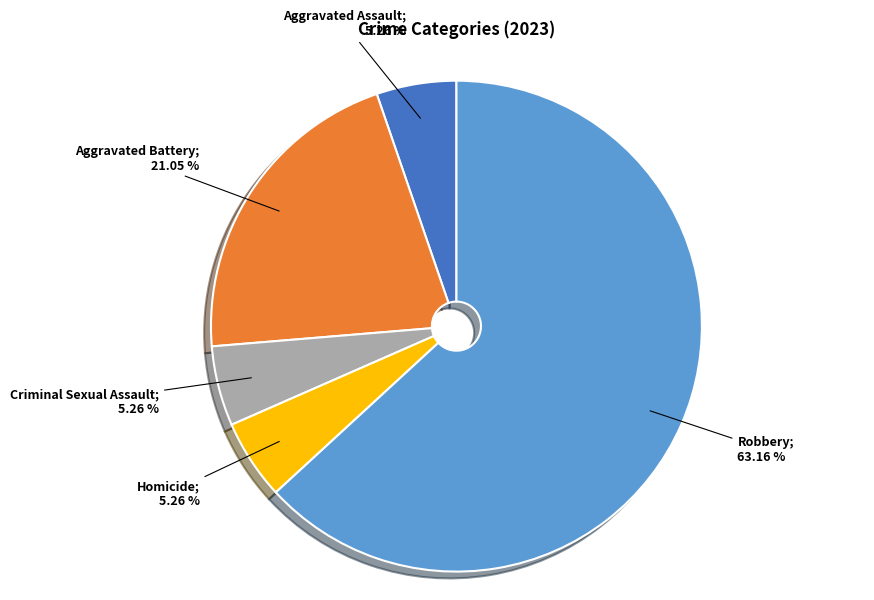

Is there any slice that represents more than half of the pie?

Yes